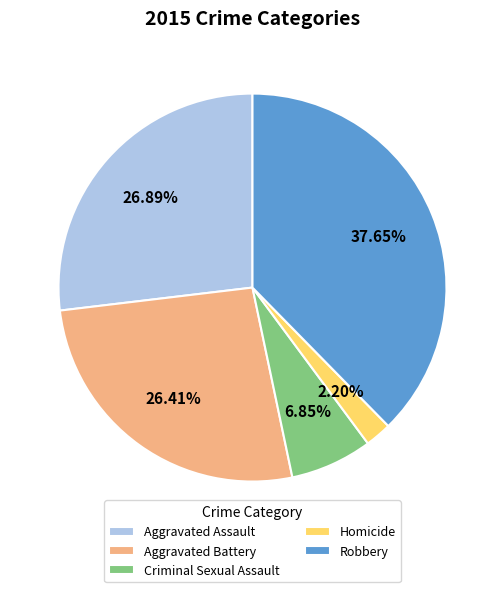

What is the ratio of the value at Robbery to the value at Aggravated Assault?

1.4